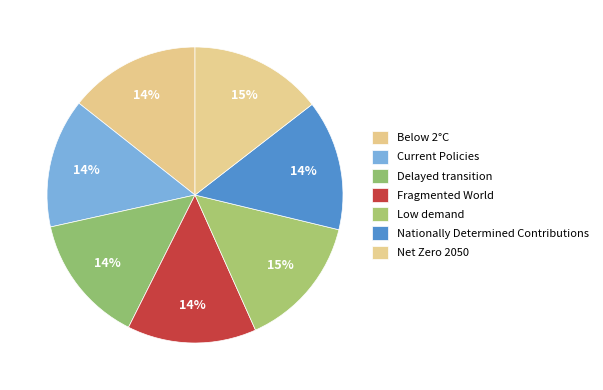

Count the number of slices in the pie.

7